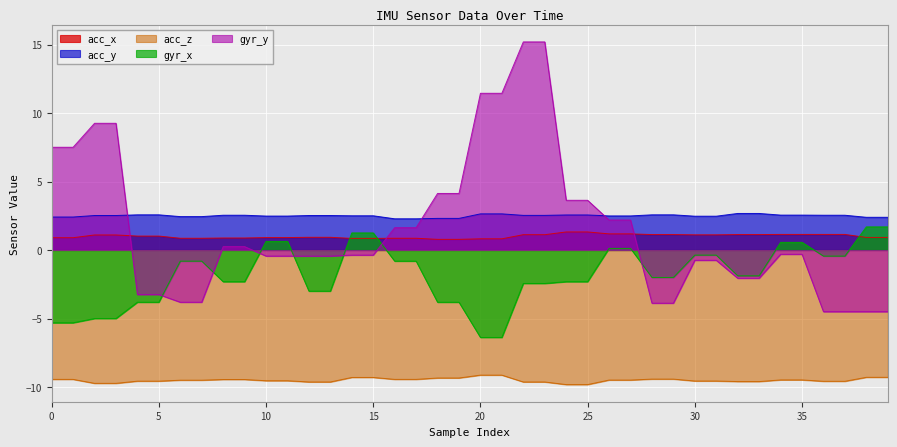

True or false: gyr_y and gyr_x intersect in this chart.

True